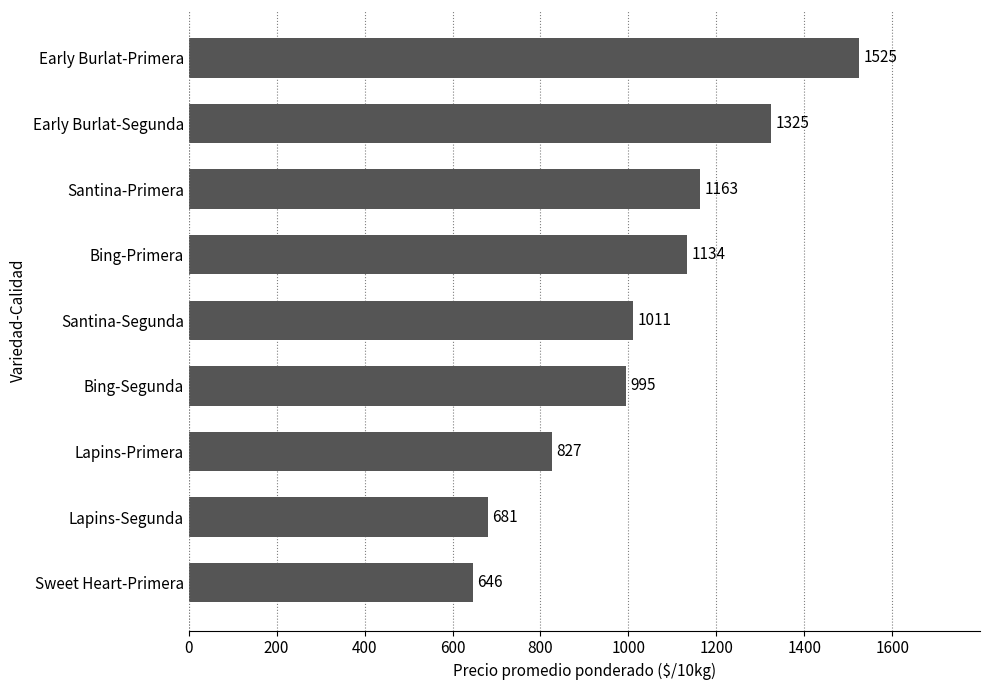

What is the change in value from Santina-Segunda to Sweet Heart-Primera?

-365